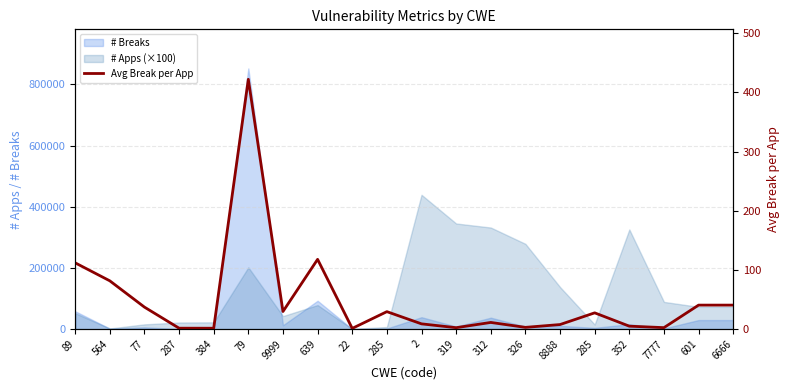

Reading right to left, extract all data points from this chart.

40.5	40.5	2.5	4.9	27.4	7.7	2.9	11.2	2.4	8.8	29.5	1.2	117.8	29.7	422.0	1.5	1.5	37.2	81.5	111.9